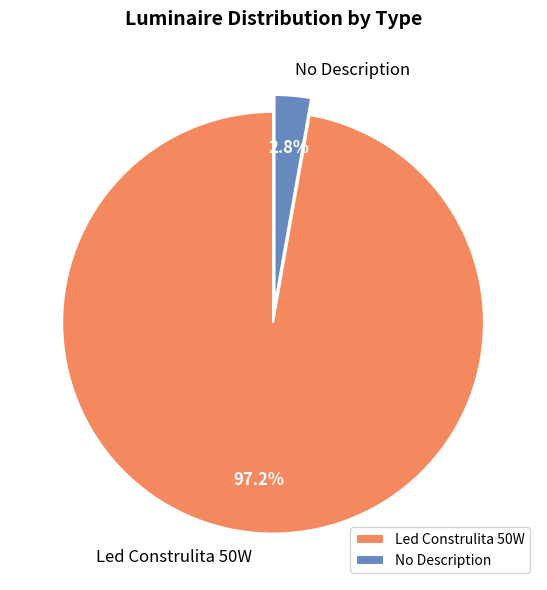

Does any single category account for the majority?

Yes